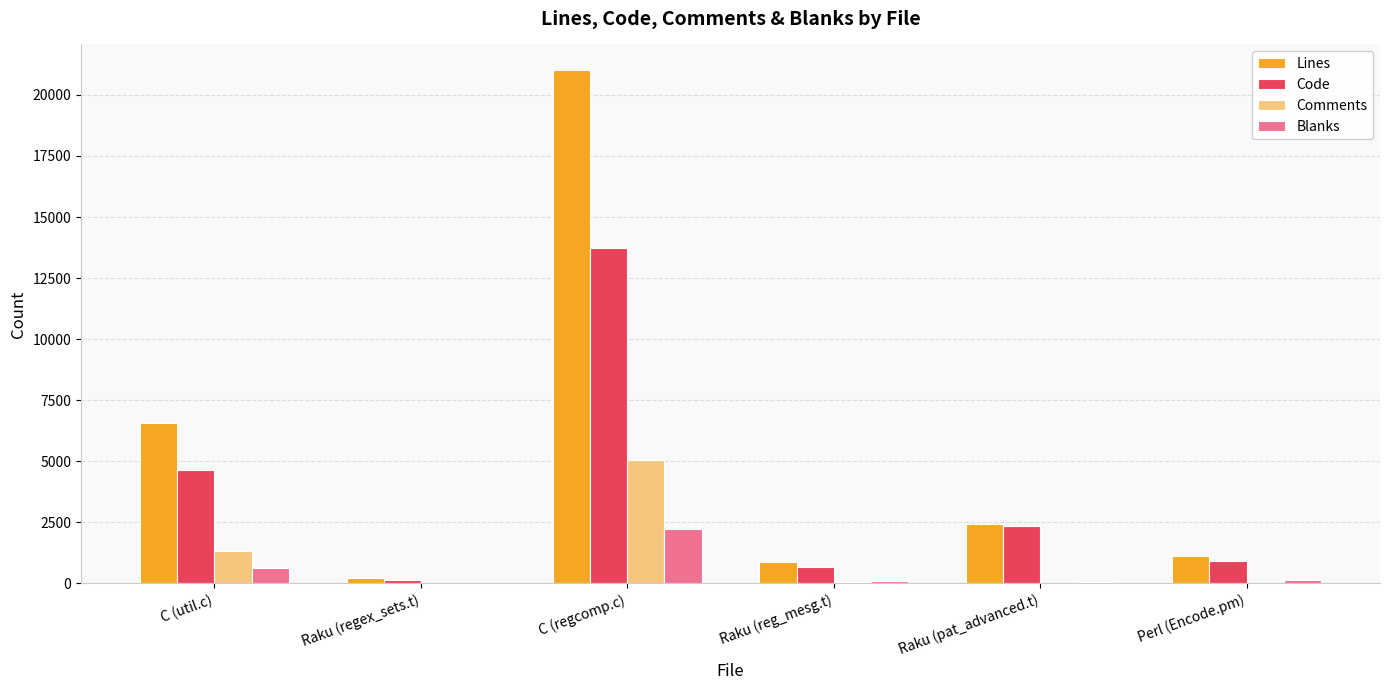

At which label is Code closest to 6948?

C (util.c)